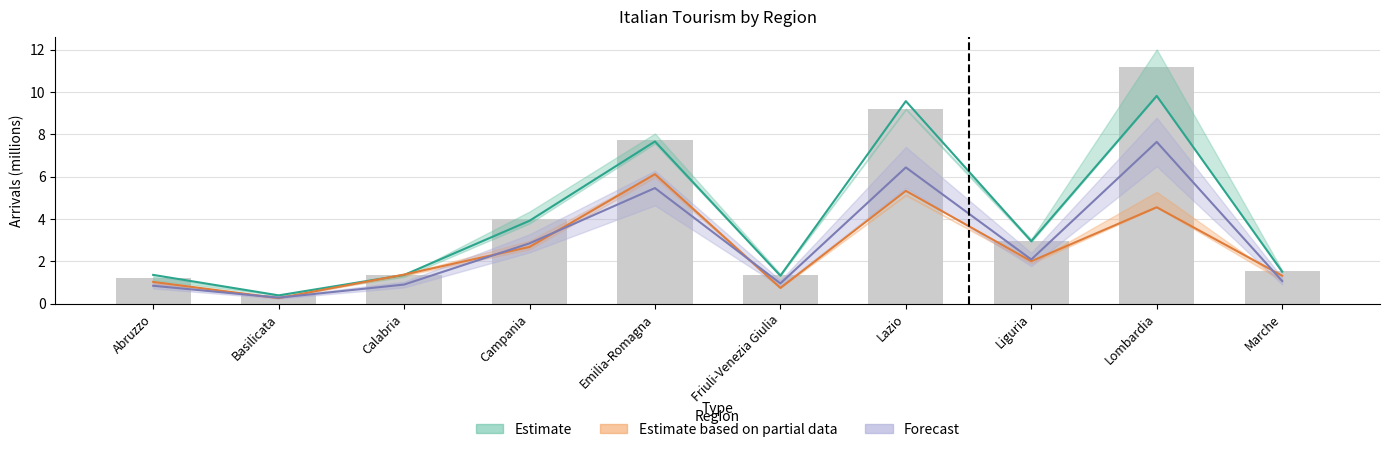

What value does the Estimate based on partial data (Presenze) series have at Liguria?

2.0